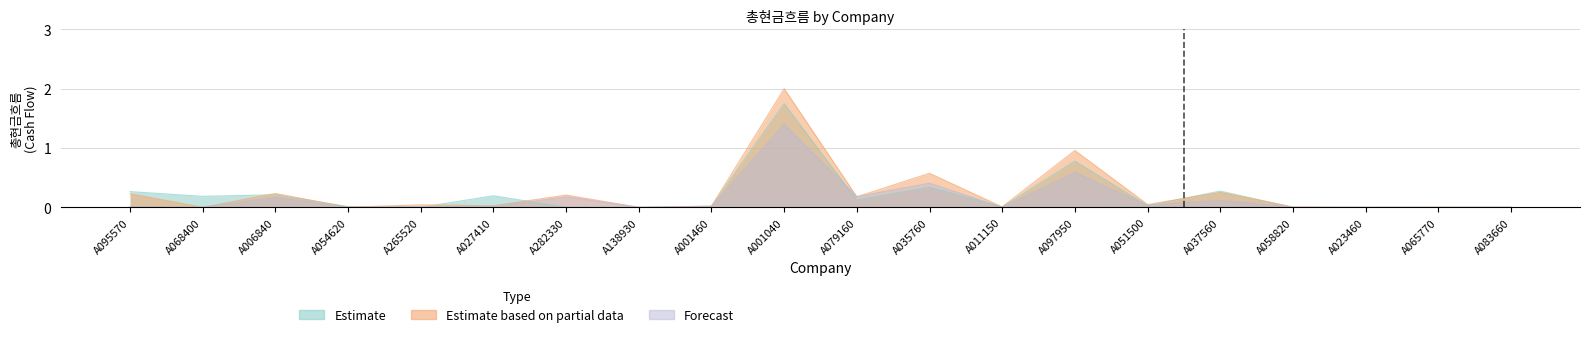

At which category is the sum across all series the highest?

A001040